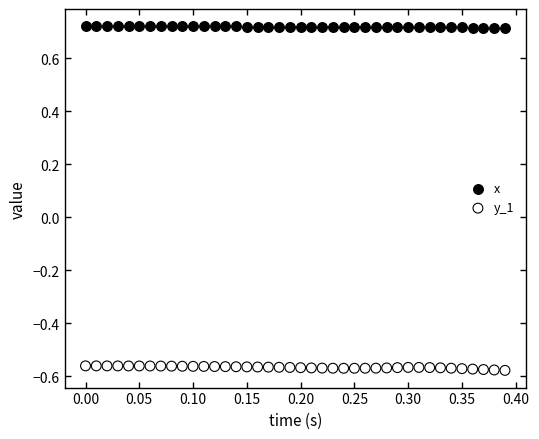

Which series contains the highest Y value?

x